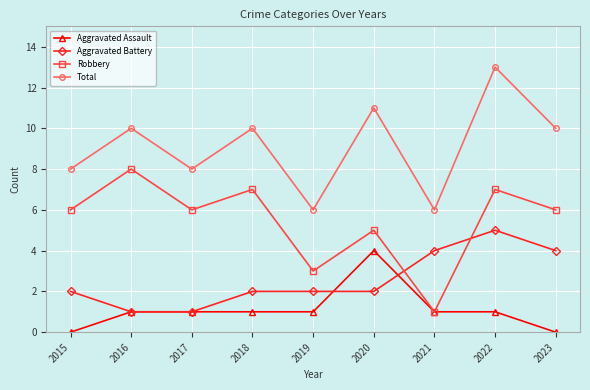

Reading left to right, transcribe all the data shown in this chart.

Aggravated Assault: 0	1	1	1	1	4	1	1	0
Aggravated Battery: 2	1	1	2	2	2	4	5	4
Robbery: 6	8	6	7	3	5	1	7	6
Total: 8	10	8	10	6	11	6	13	10